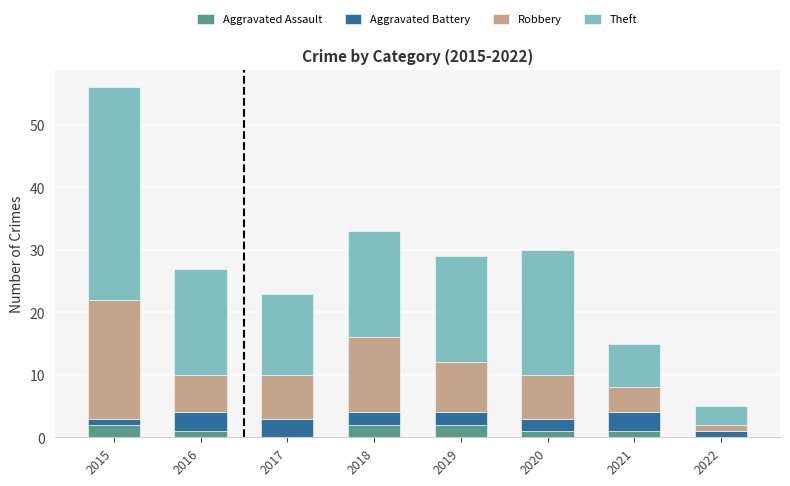

What is the sum of all Aggravated Assault values?

9